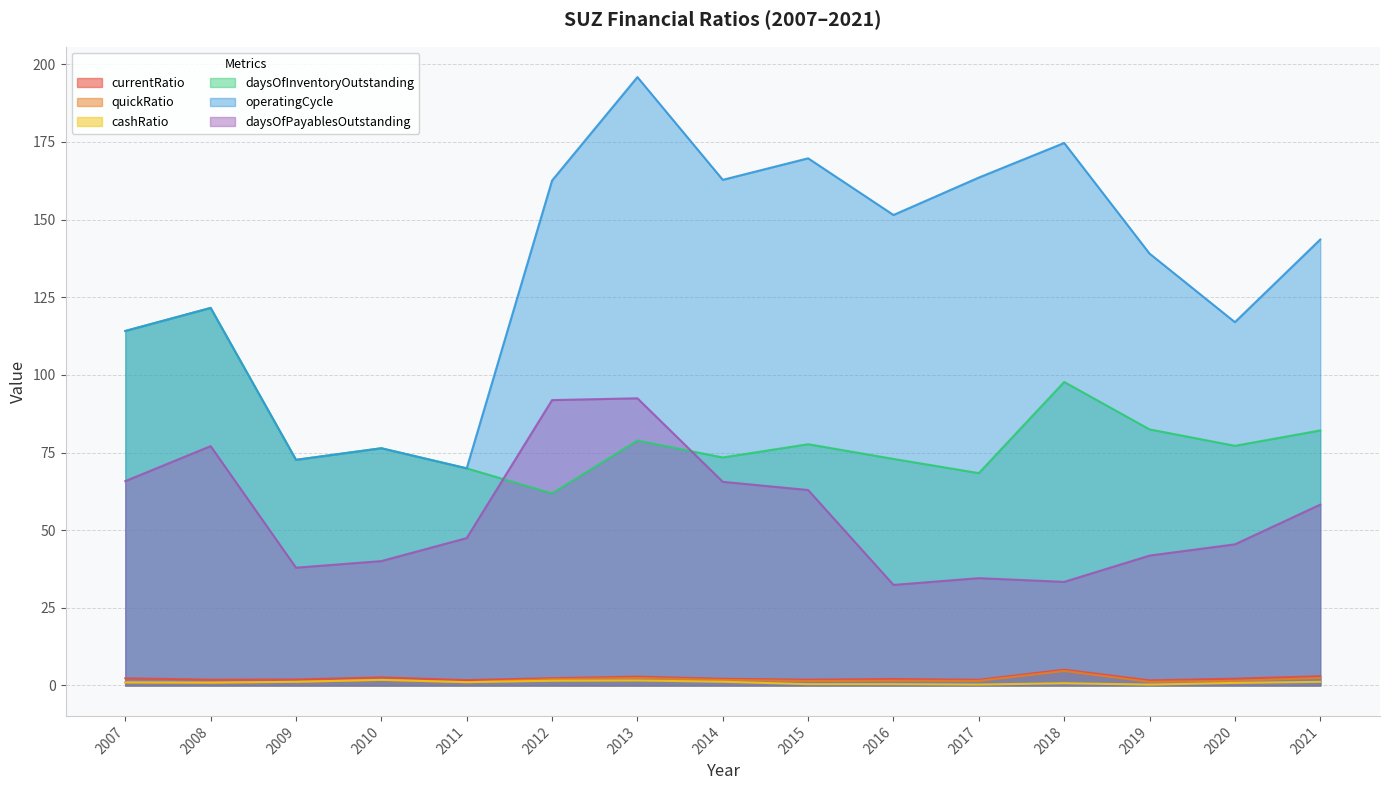

At how many categories does at least one series exceed 157?

6